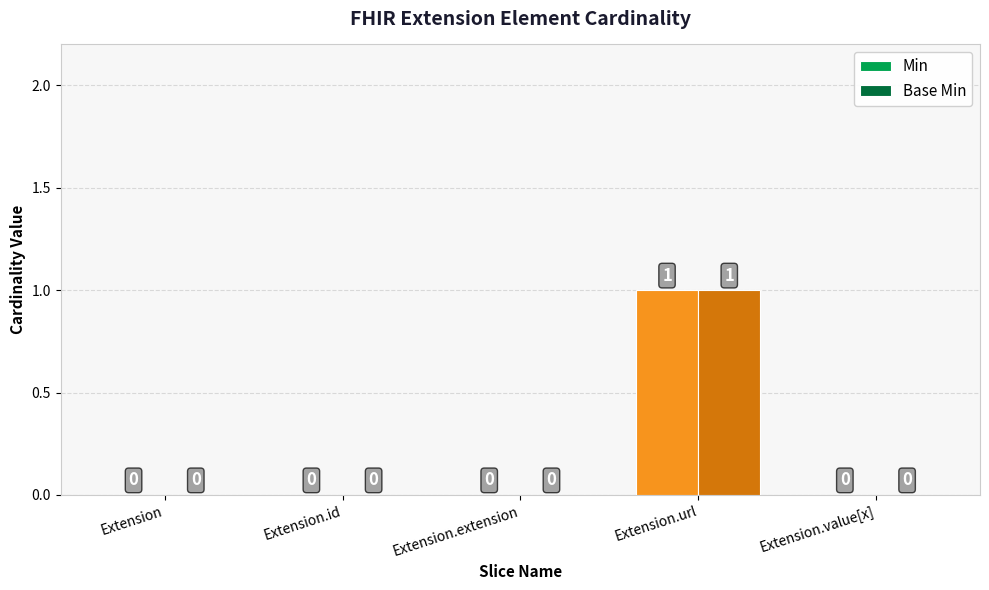

Reading left to right, transcribe all the data shown in this chart.

Min: Extension=0	Extension.id=0	Extension.extension=0	Extension.url=1	Extension.value[x]=0
Base Min: Extension=0	Extension.id=0	Extension.extension=0	Extension.url=1	Extension.value[x]=0